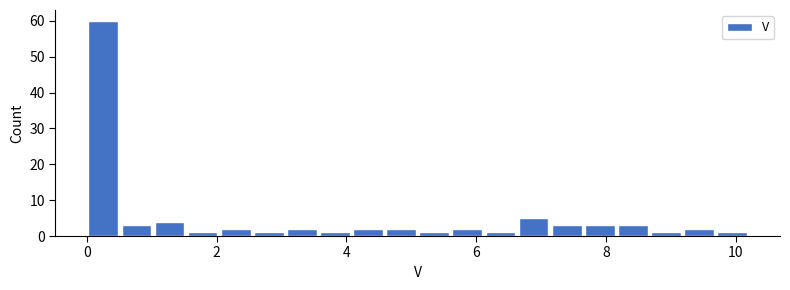

Read against the x-axis, roughly where is the centre of the tallest bar?

0.2